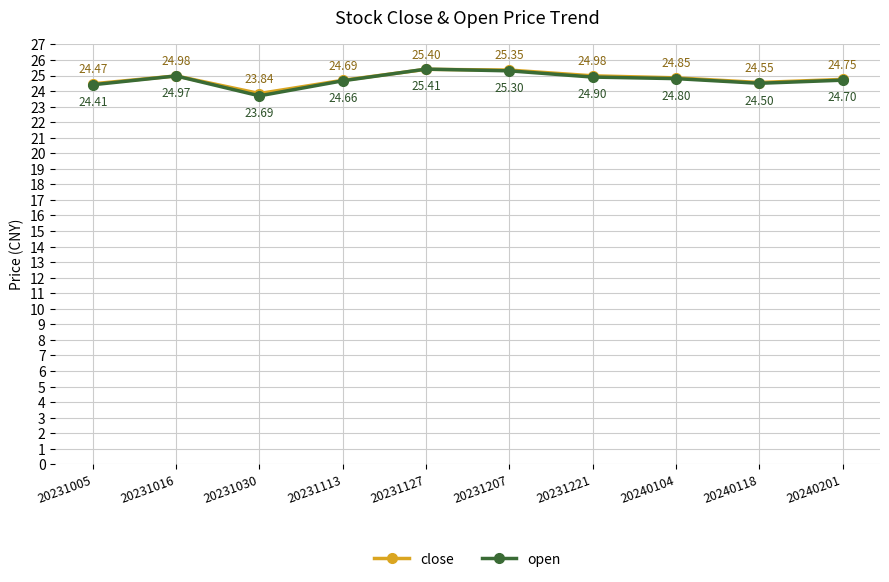

What are all the series names shown in the legend?

close, open